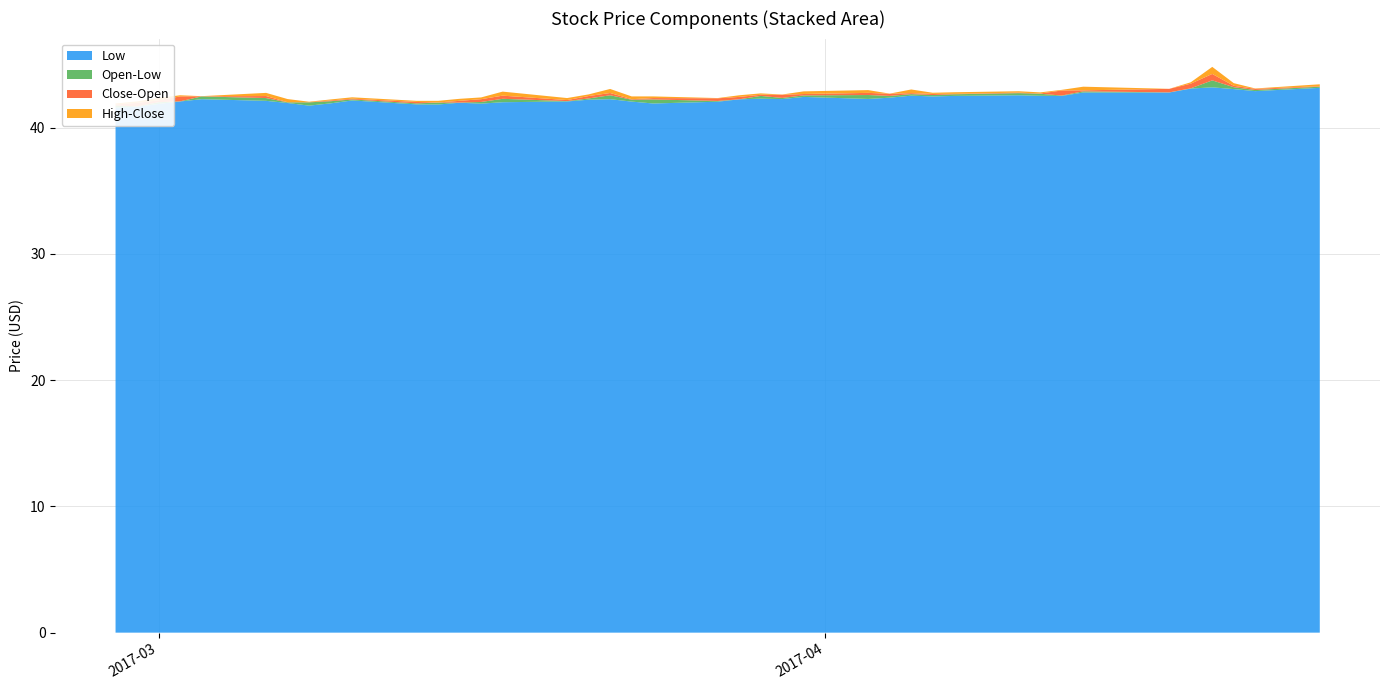

Reading left to right, transcribe all the data shown in this chart.

Low: 0=41.6	1=41.6	2=41.9	3=42.1	4=42.2	5=42.1	6=42.0	7=41.7	8=41.9	9=42.2	10=41.8	11=41.8	12=42.0	13=41.9	14=42.0	15=42.1	16=42.2	17=42.2	18=42.1	19=41.9	20=42.0	21=42.2	22=42.3	23=42.3	24=42.4	25=42.3	26=42.4	27=42.5	28=42.5	29=42.5	30=42.6	31=42.5	32=42.5	33=42.8	34=42.8	35=43.1	36=43.2	37=43.0	38=42.9	39=43.2
Open: 0=41.8	1=41.7	2=42.0	3=42.1	4=42.5	5=42.3	6=42.0	7=42.0	8=42.1	9=42.2	10=41.9	11=42.0	12=42.0	13=42.0	14=42.3	15=42.1	16=42.3	17=42.6	18=42.2	19=42.2	20=42.1	21=42.2	22=42.5	23=42.3	24=42.5	25=42.6	26=42.5	27=42.7	28=42.6	29=42.6	30=42.7	31=42.7	32=42.5	33=42.9	34=42.8	35=43.1	36=43.7	37=43.2	38=43.0	39=43.2
Close: 0=41.7	1=42.0	2=42.2	3=42.5	4=42.5	5=42.2	6=42.0	7=42.0	8=42.0	9=42.3	10=42.0	11=42.0	12=42.1	13=42.2	14=42.0	15=42.2	16=42.5	17=42.4	18=42.2	19=42.1	20=42.3	21=42.4	22=42.4	23=42.6	24=42.4	25=42.4	26=42.7	27=42.6	28=42.7	29=42.6	30=42.7	31=42.7	32=42.9	33=42.8	34=43.1	35=43.5	36=43.2	37=43.1	38=43.1	39=43.3
High: 0=41.8	1=42.1	2=42.3	3=42.6	4=42.5	5=42.4	6=42.2	7=42.0	8=42.1	9=42.4	10=42.1	11=42.1	12=42.3	13=42.4	14=42.3	15=42.3	16=42.6	17=42.7	18=42.4	19=42.2	20=42.3	21=42.6	22=42.5	23=42.6	24=42.7	25=42.6	26=42.7	27=42.9	28=42.8	29=42.7	30=42.8	31=42.8	32=43.0	33=43.1	34=43.1	35=43.6	36=43.8	37=43.3	38=43.1	39=43.4